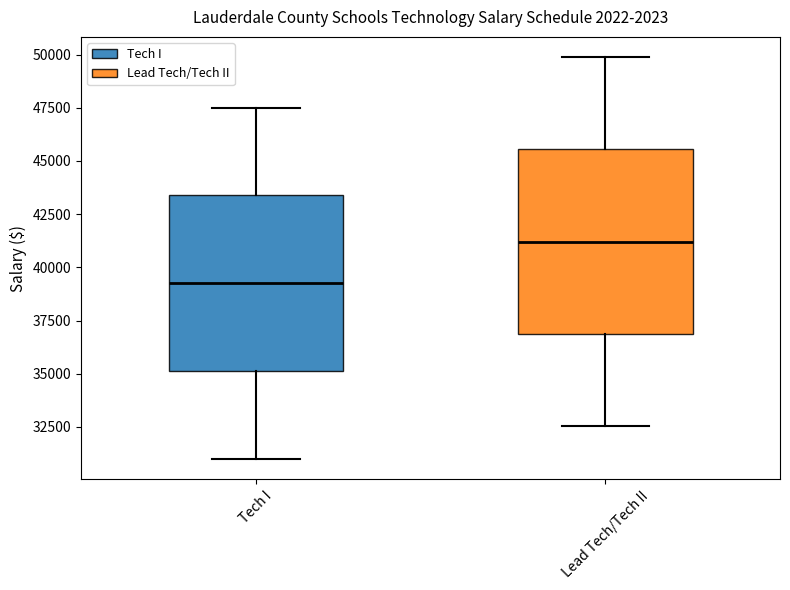

Reading left to right, read every box against the y-axis: the position of its median line, the range the box covers, and the ends of its whiskers. The values are not printed on the chart, so give them approximately, as read against the axis.

Tech I: median 39000, box 35000 to 43500, whiskers 31000 to 47500
Lead Tech/Tech II: median 41000, box 37000 to 45500, whiskers 32500 to 50000